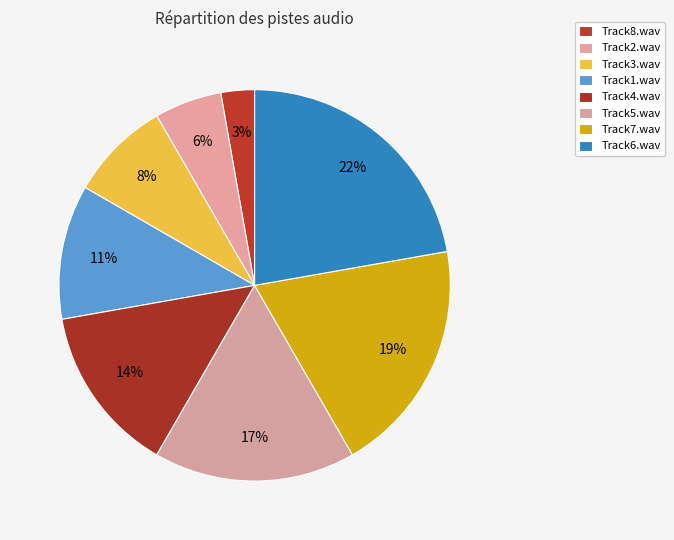

To the nearest percent, what is the difference between the largest and smallest slice percentages?

19%